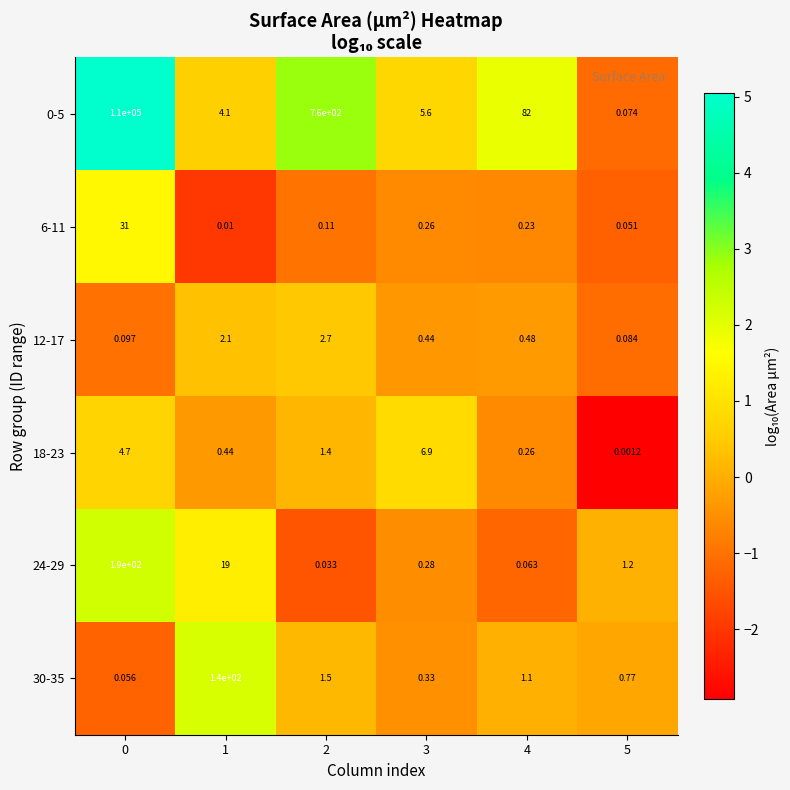

Is the value of 0-5 at 5 greater than the value of 18-23 at 1?

No